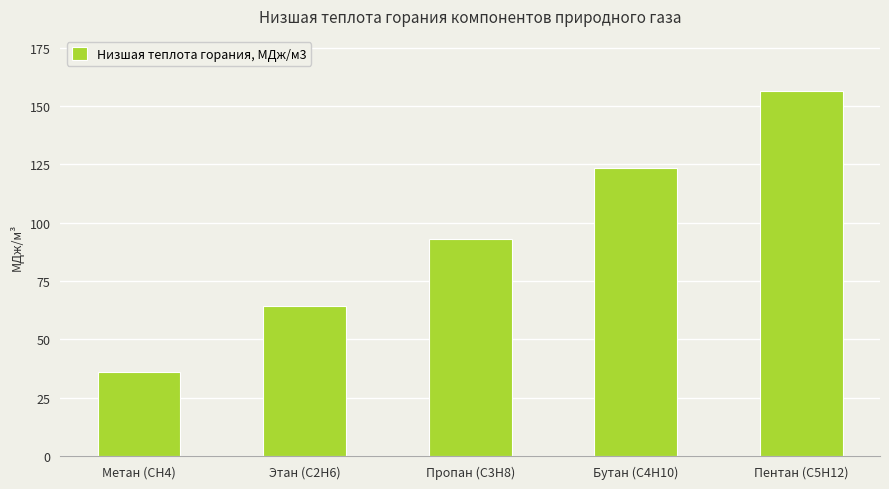

What value does the data have at Этан (С2Н6)?

64.4